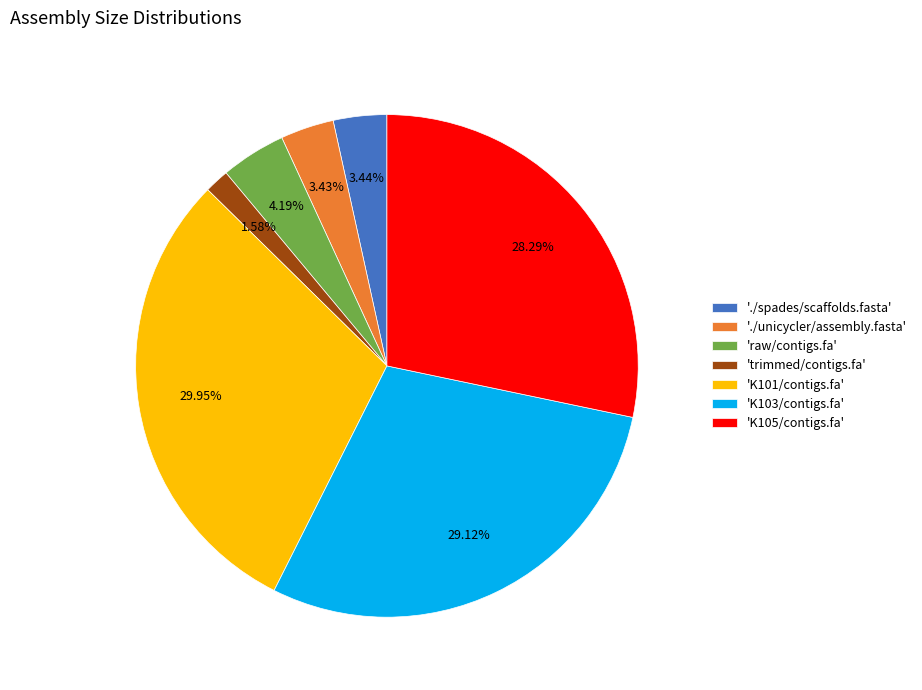

To the nearest percent, what is the difference between the largest and smallest slice percentages?

28%